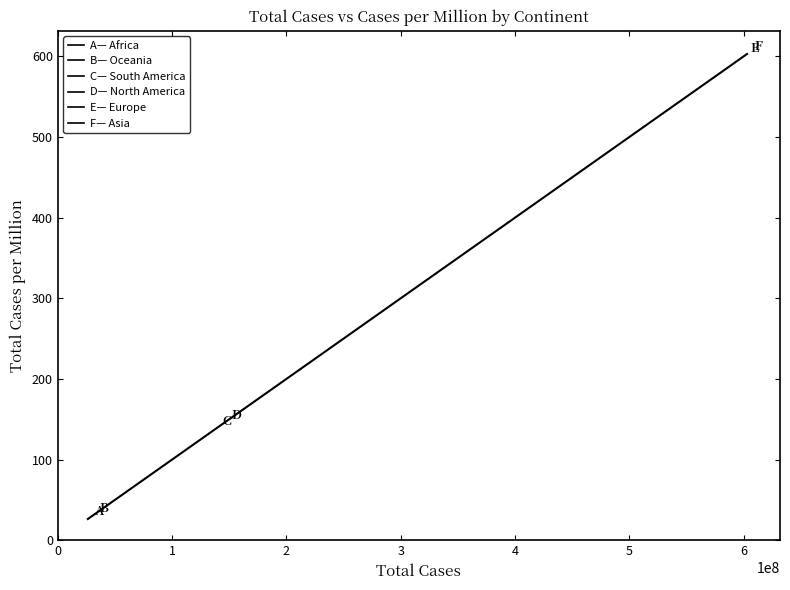

List the labels in order of value, largest first.

5, 4, 3, 2, 1, 0